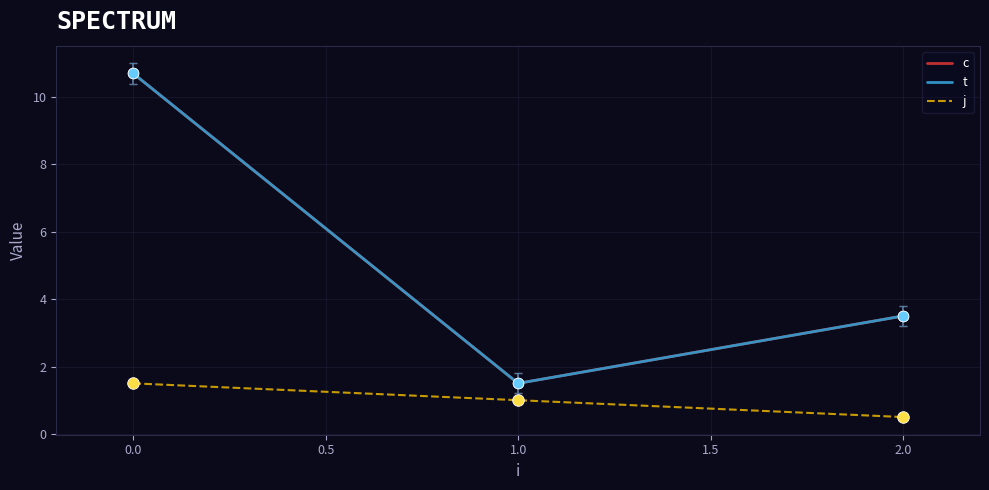

What are all the series names shown in the legend?

c, t, j